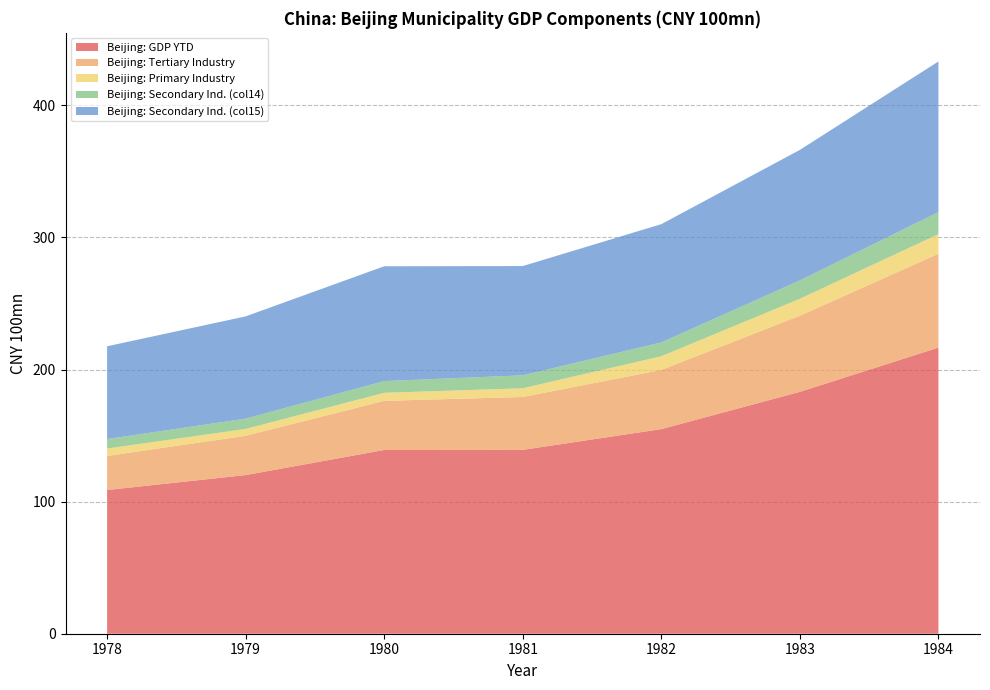

Which category has the lowest value in the Beijing: GDP YTD series?

1978